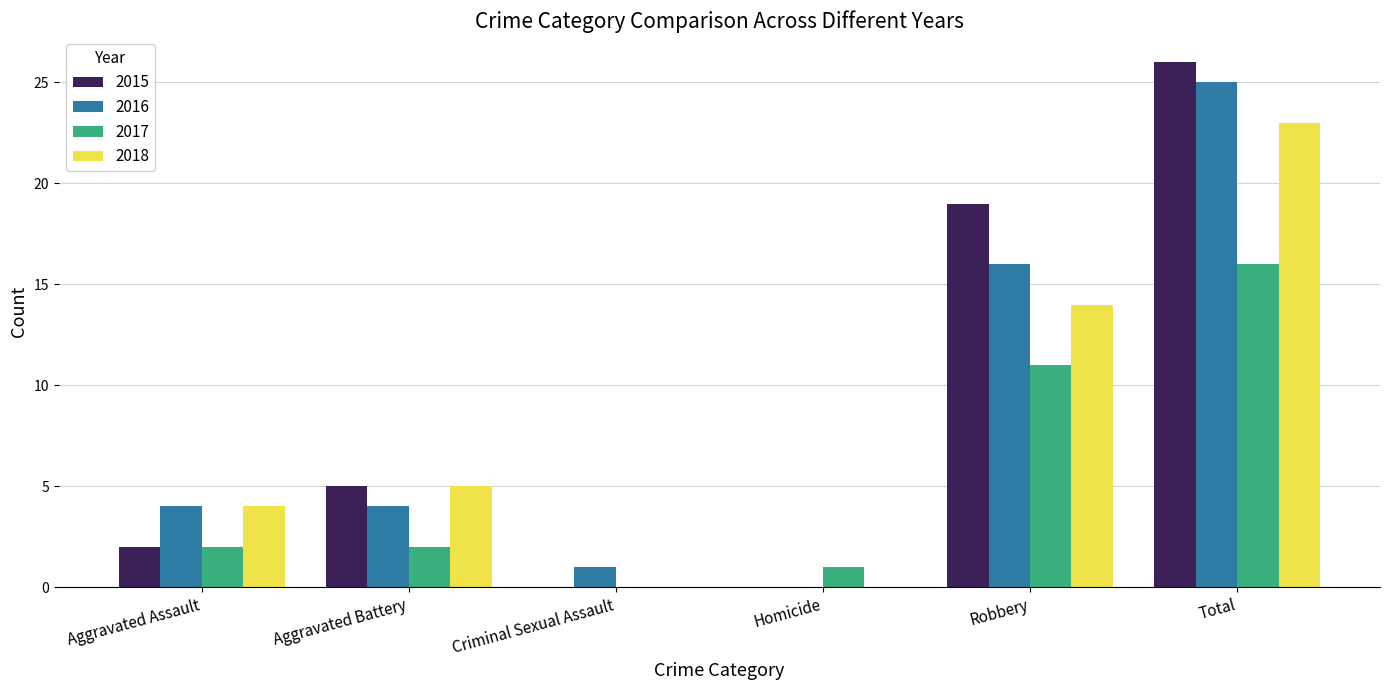

Is the value of 2015 at Aggravated Battery greater than the value of 2018 at Total?

No